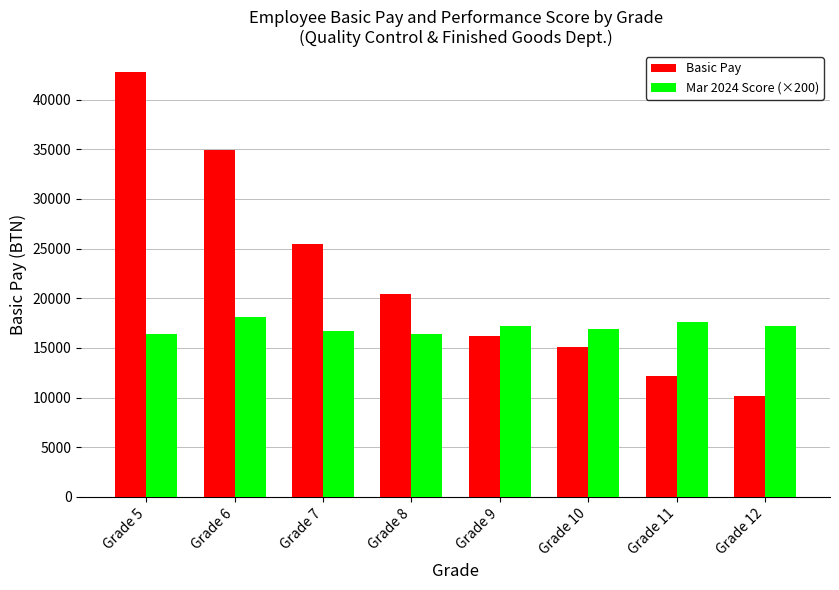

At how many categories does at least one series exceed 11125?

8